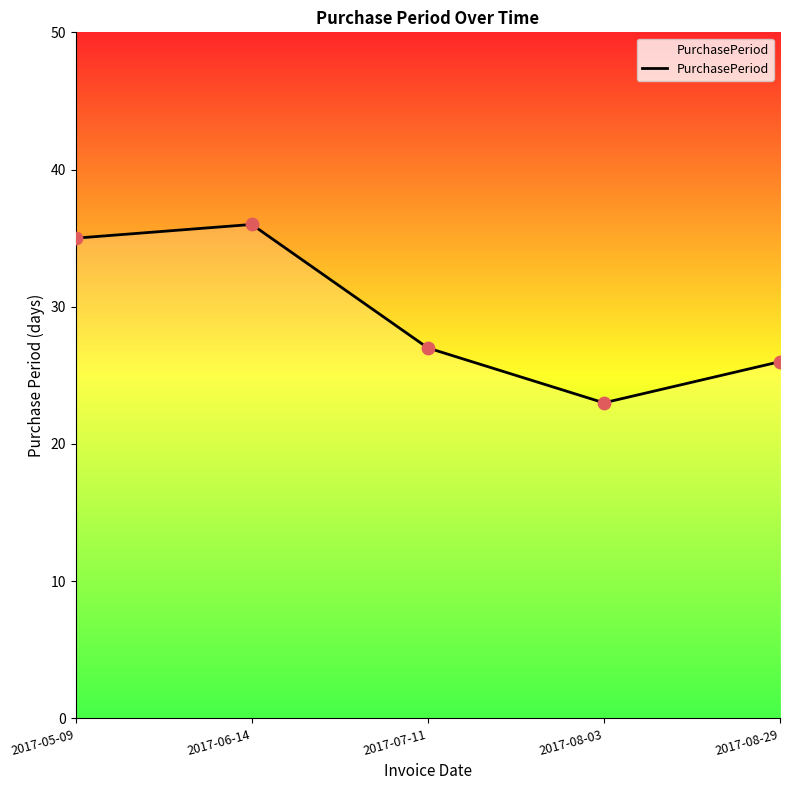

Approximately how many times larger is the value at 2017-08-29 compared to 2017-07-11?

1.0